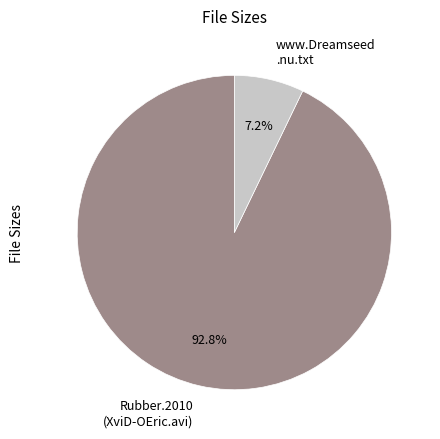

What portion of the pie excludes www.Dreamseed .nu.txt?

92.8%